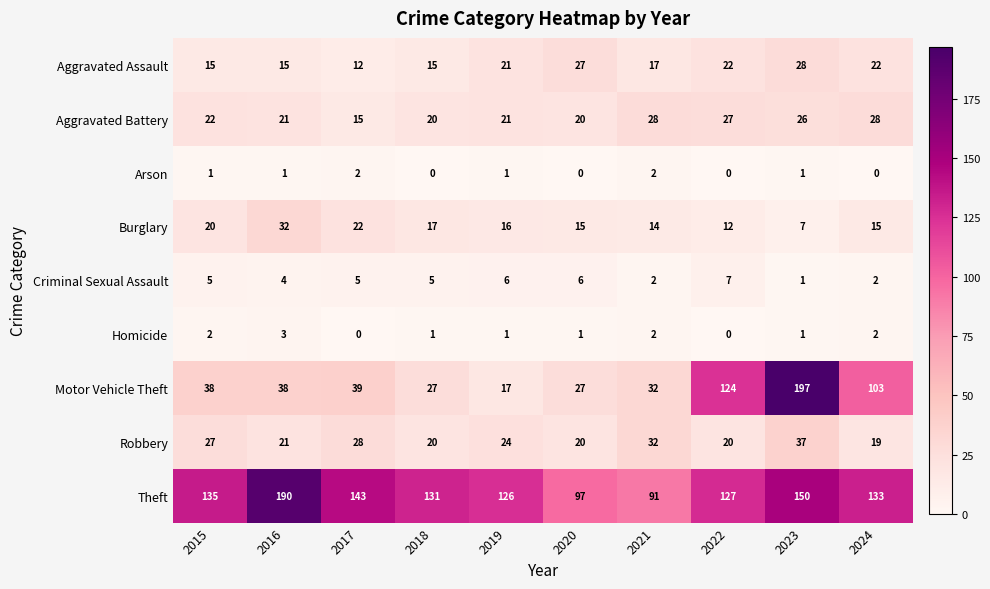

What is the total value across all series at 2024?

324